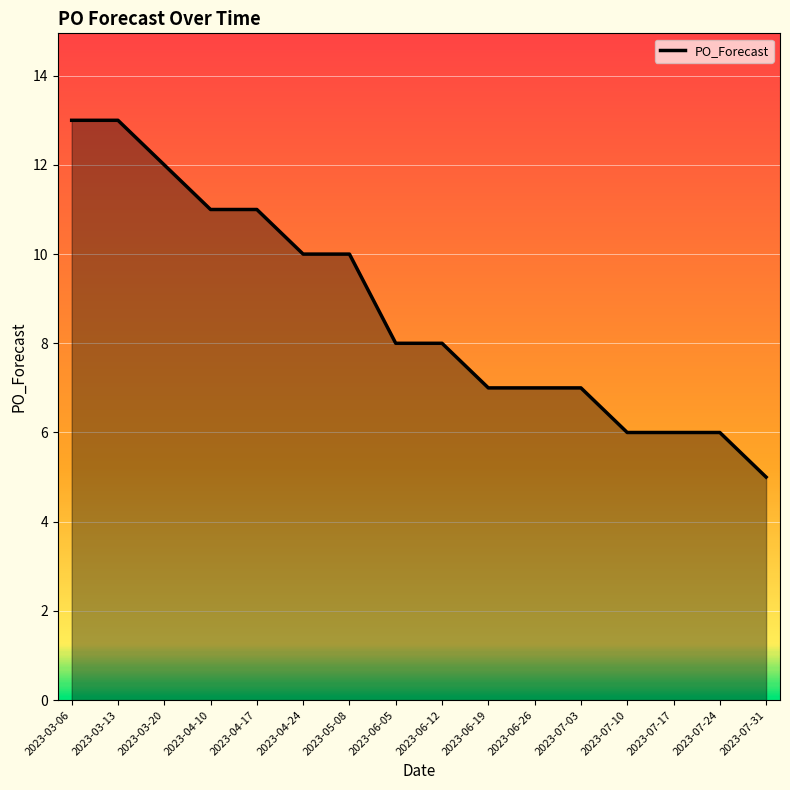

Does the chart have visible grid lines?

Yes